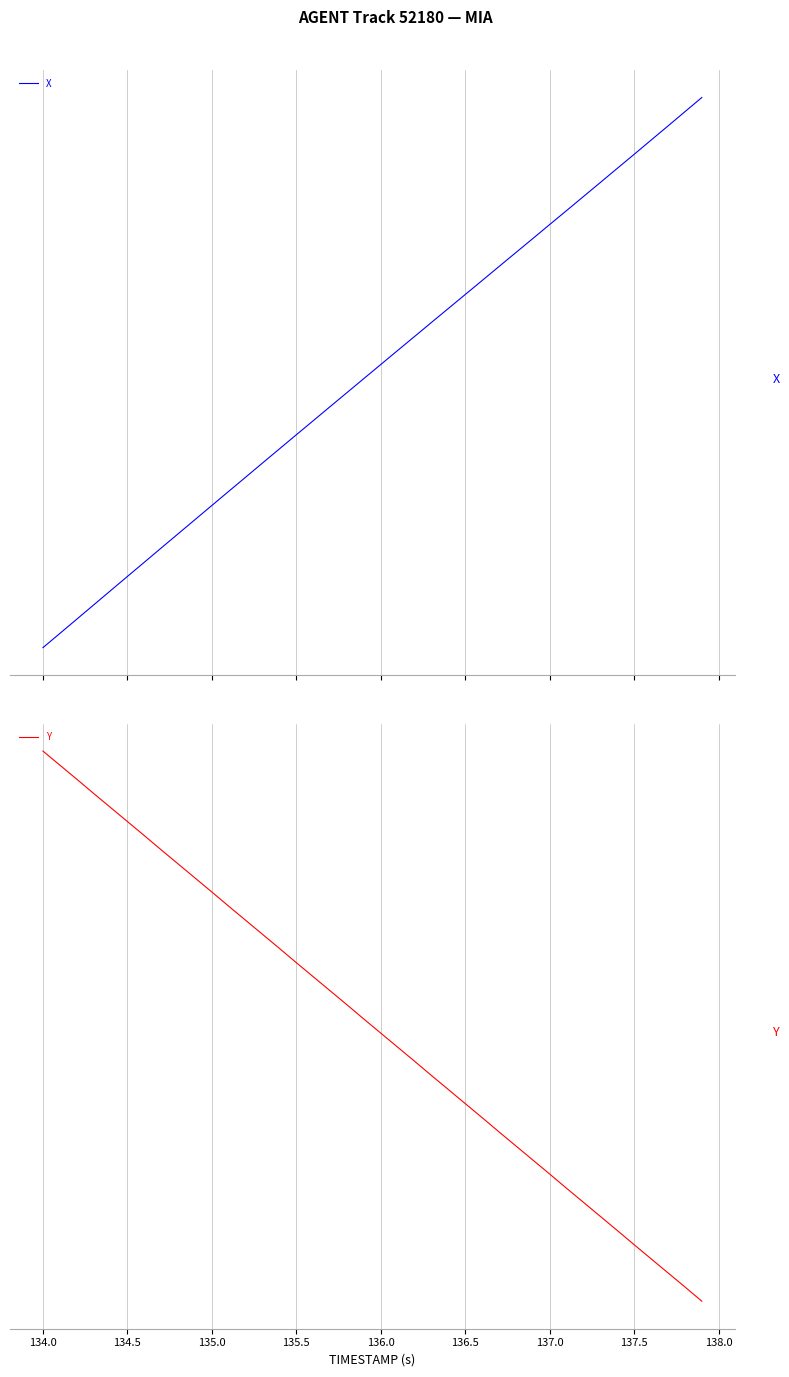

How many times do X and Y cross each other?

1